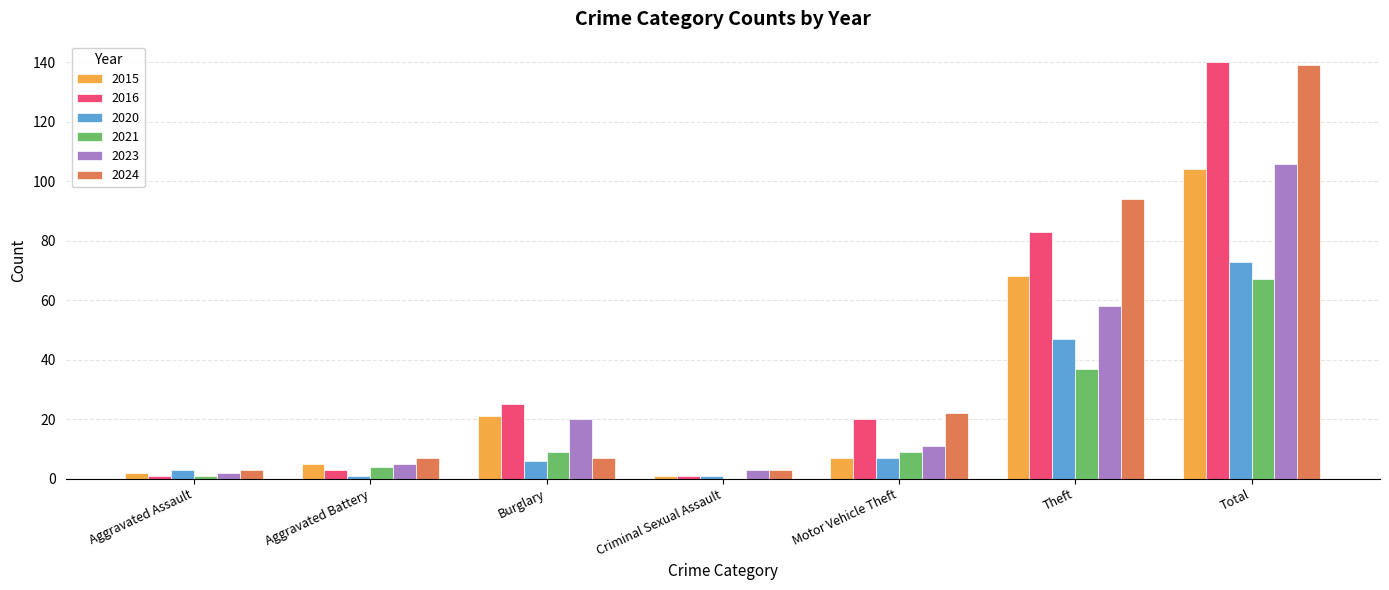

The value of 2016 at Total is 81. True or false?

False